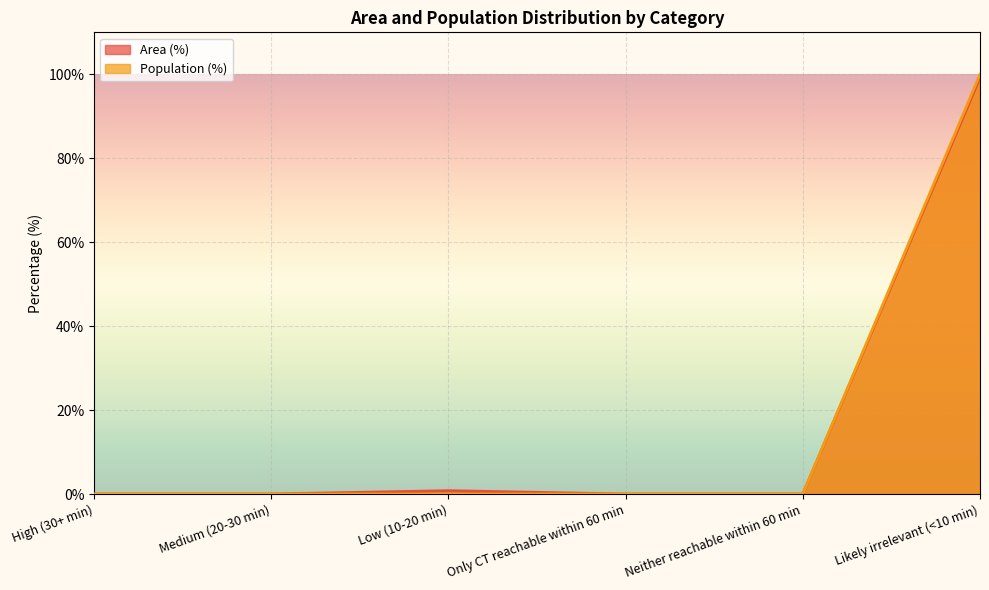

True or false: Area (%) and Population (%) intersect in this chart.

False